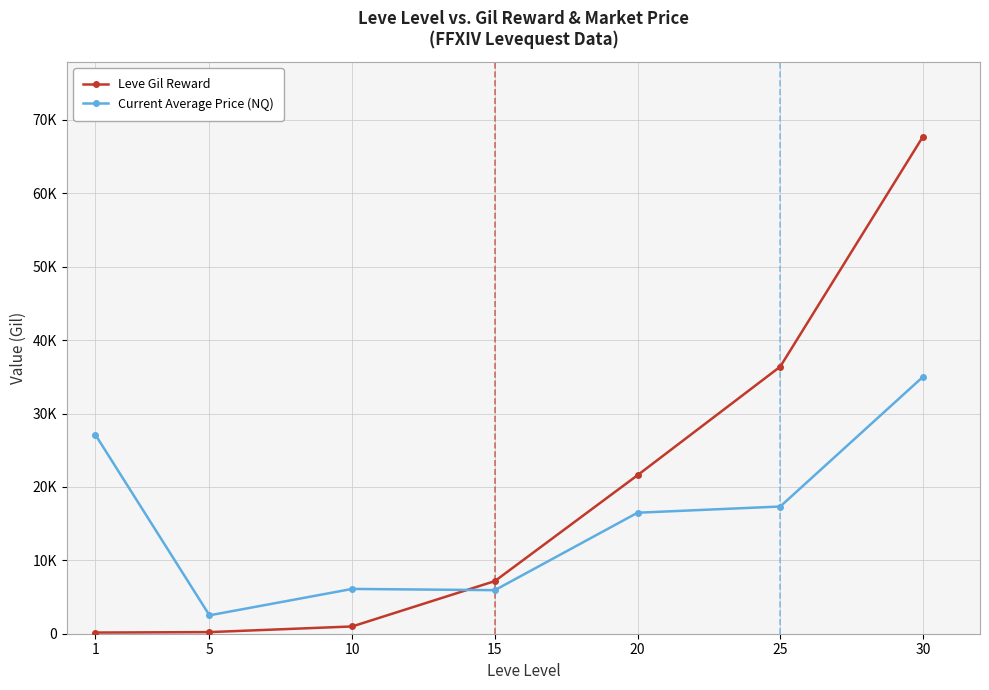

What is the difference between the second highest and second lowest values in the Current Average Price (NQ) series?

21193